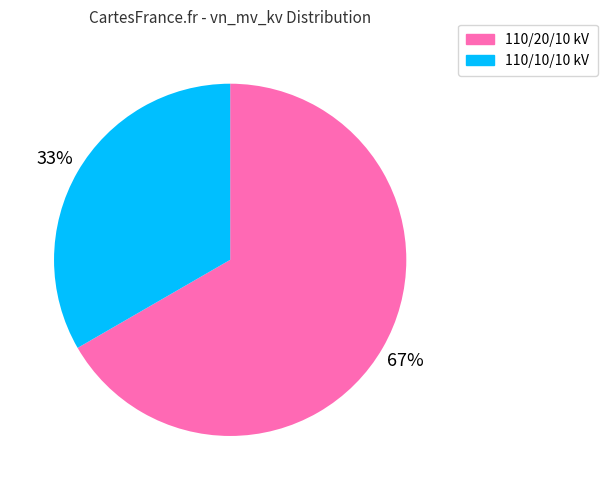

Which has a higher value, 110/20/10 kV or 110/10/10 kV?

110/20/10 kV